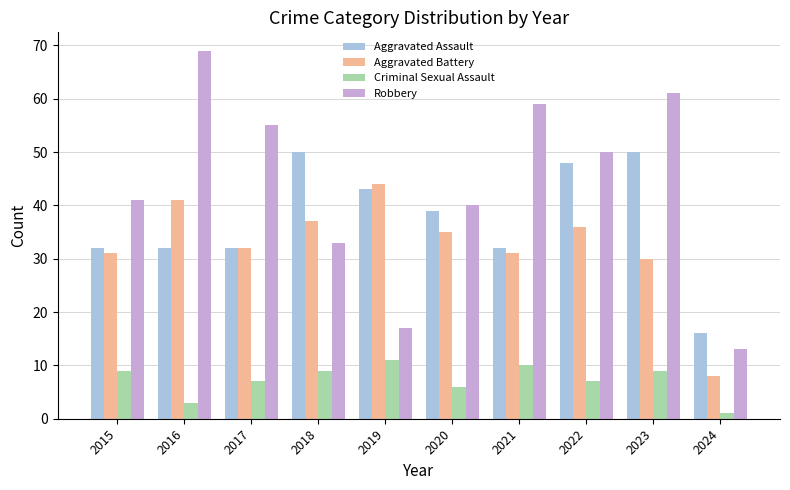

Which series has the largest range (max minus min)?

Robbery